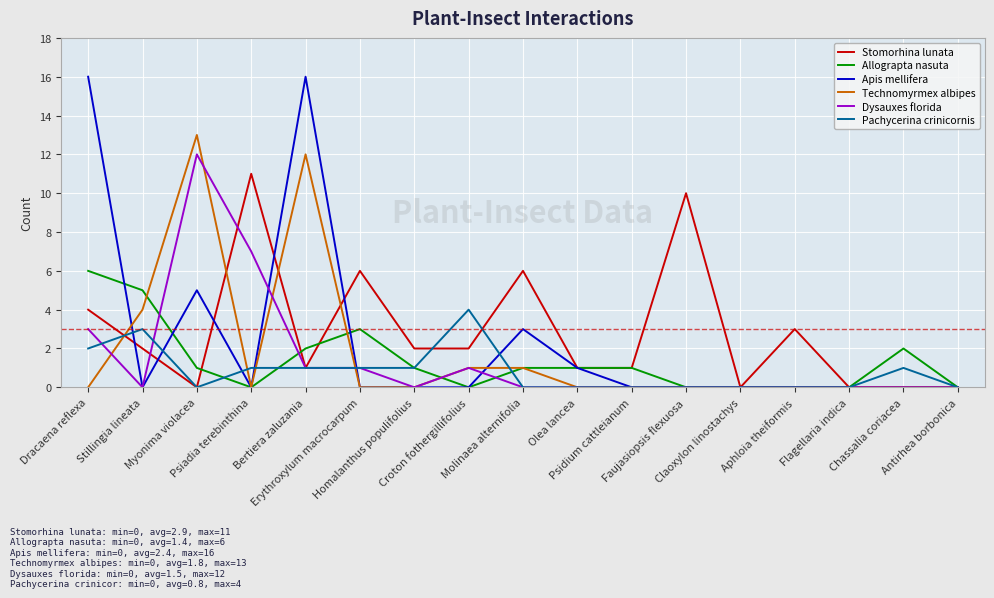

Reading left to right, list all the values displayed in this chart.

Stomorhina lunata: Dracaena reflexa=4	Stillingia lineata=2	Myonima violacea=0	Psiadia terebinthina=11	Bertiera zaluzania=1	Erythroxylum macrocarpum=6	Homalanthus populifolius=2	Croton fothergillifolius=2	Molinaea alternifolia=6	Olea lancea=1	Psidium cattleianum=1	Faujasiopsis flexuosa=10	Claoxylon linostachys=0	Aphloia theiformis=3	Flagellaria indica=0	Chassalia coriacea=0	Antirhea borbonica=0
Allograpta nasuta: Dracaena reflexa=6	Stillingia lineata=5	Myonima violacea=1	Psiadia terebinthina=0	Bertiera zaluzania=2	Erythroxylum macrocarpum=3	Homalanthus populifolius=1	Croton fothergillifolius=0	Molinaea alternifolia=1	Olea lancea=1	Psidium cattleianum=1	Faujasiopsis flexuosa=0	Claoxylon linostachys=0	Aphloia theiformis=0	Flagellaria indica=0	Chassalia coriacea=2	Antirhea borbonica=0
Apis mellifera: Dracaena reflexa=16	Stillingia lineata=0	Myonima violacea=5	Psiadia terebinthina=0	Bertiera zaluzania=16	Erythroxylum macrocarpum=0	Homalanthus populifolius=0	Croton fothergillifolius=0	Molinaea alternifolia=3	Olea lancea=1	Psidium cattleianum=0	Faujasiopsis flexuosa=0	Claoxylon linostachys=0	Aphloia theiformis=0	Flagellaria indica=0	Chassalia coriacea=0	Antirhea borbonica=0
Technomyrmex albipes: Dracaena reflexa=0	Stillingia lineata=4	Myonima violacea=13	Psiadia terebinthina=0	Bertiera zaluzania=12	Erythroxylum macrocarpum=0	Homalanthus populifolius=0	Croton fothergillifolius=1	Molinaea alternifolia=1	Olea lancea=0	Psidium cattleianum=0	Faujasiopsis flexuosa=0	Claoxylon linostachys=0	Aphloia theiformis=0	Flagellaria indica=0	Chassalia coriacea=0	Antirhea borbonica=0
Dysauxes florida: Dracaena reflexa=3	Stillingia lineata=0	Myonima violacea=12	Psiadia terebinthina=7	Bertiera zaluzania=1	Erythroxylum macrocarpum=1	Homalanthus populifolius=0	Croton fothergillifolius=1	Molinaea alternifolia=0	Olea lancea=0	Psidium cattleianum=0	Faujasiopsis flexuosa=0	Claoxylon linostachys=0	Aphloia theiformis=0	Flagellaria indica=0	Chassalia coriacea=0	Antirhea borbonica=0
Pachycerina crinicornis: Dracaena reflexa=2	Stillingia lineata=3	Myonima violacea=0	Psiadia terebinthina=1	Bertiera zaluzania=1	Erythroxylum macrocarpum=1	Homalanthus populifolius=1	Croton fothergillifolius=4	Molinaea alternifolia=0	Olea lancea=0	Psidium cattleianum=0	Faujasiopsis flexuosa=0	Claoxylon linostachys=0	Aphloia theiformis=0	Flagellaria indica=0	Chassalia coriacea=1	Antirhea borbonica=0